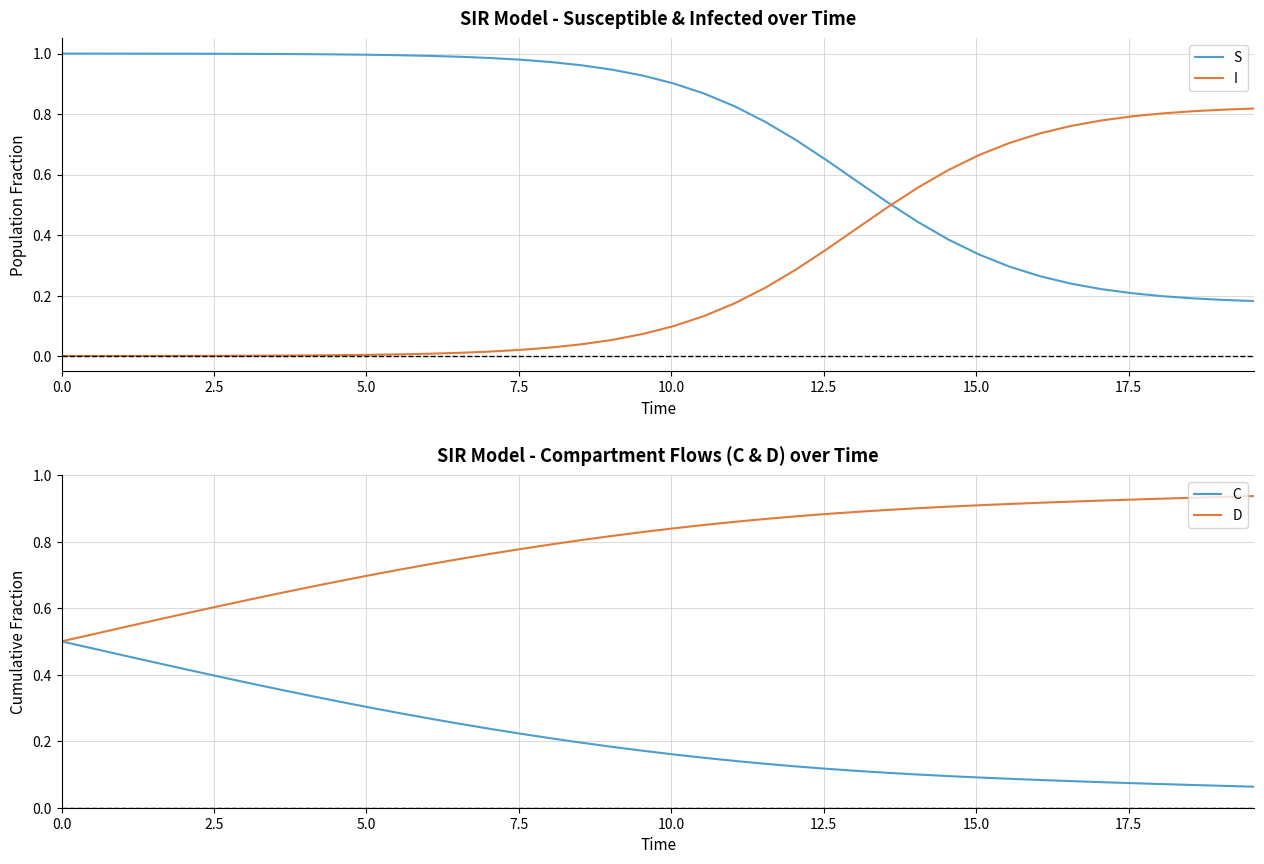

How many C values are between 0 and 1?

40